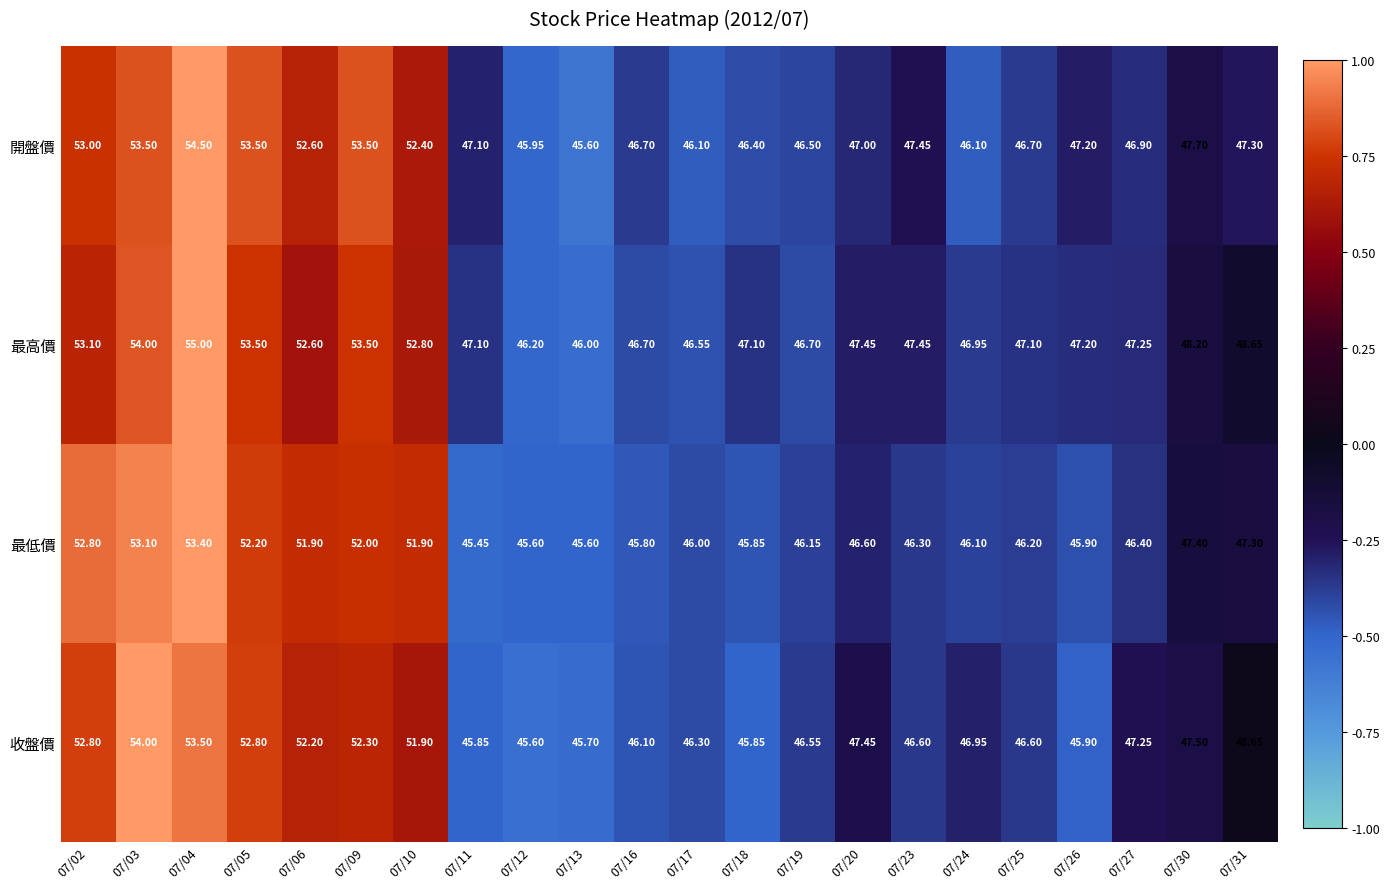

How many distinct data groups are displayed?

4